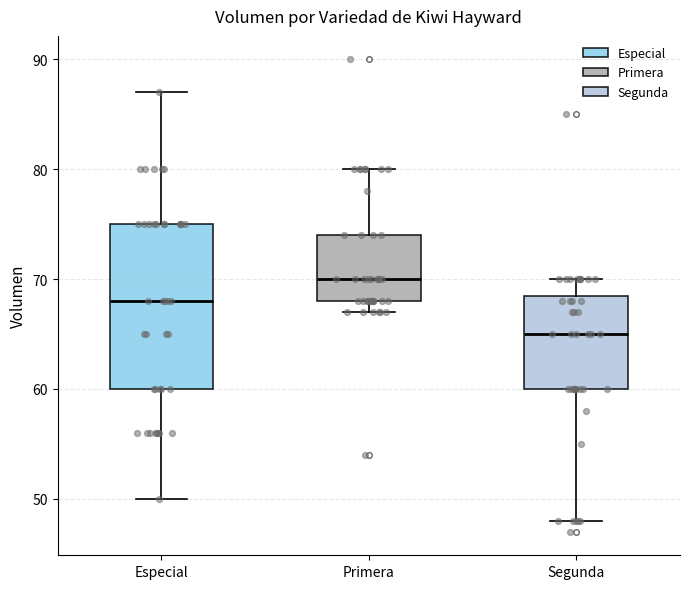

Comparing the boxes themselves (not the whiskers), which one is the tallest?

Especial